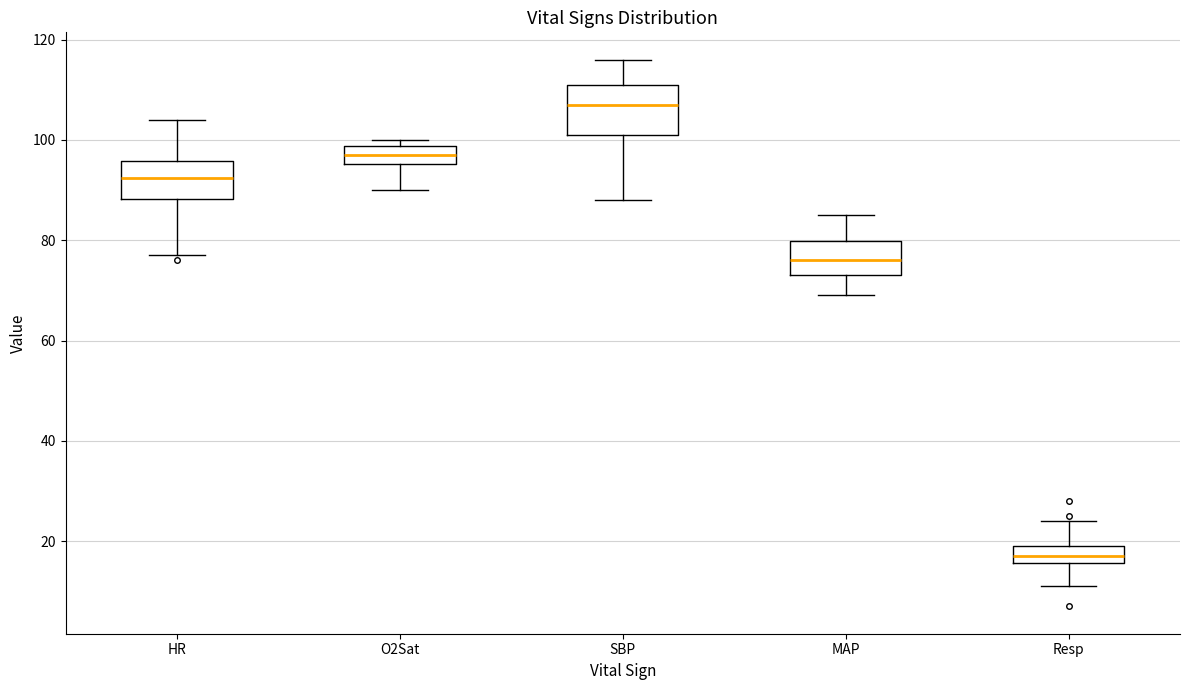

Which box's median line is the highest?

SBP